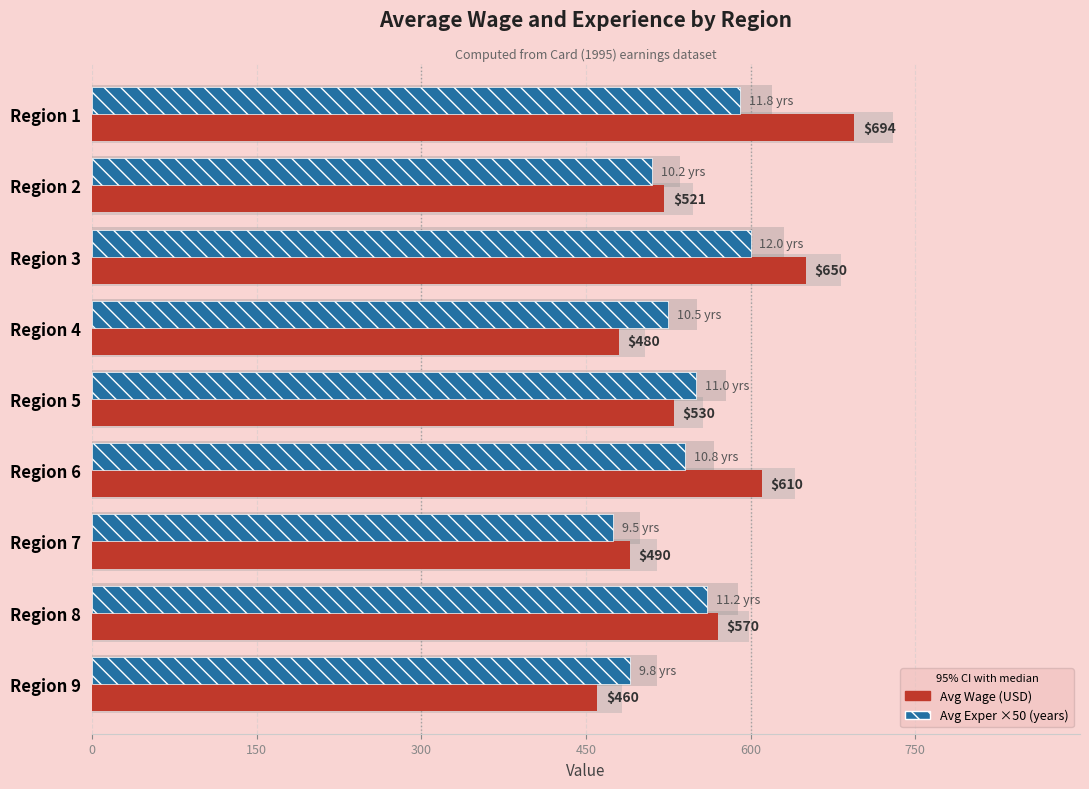

Count the number of data series in this chart.

2